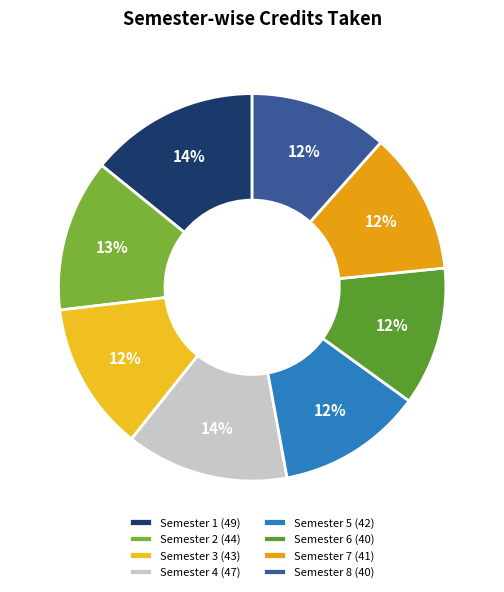

How many slices are in this pie chart?

8